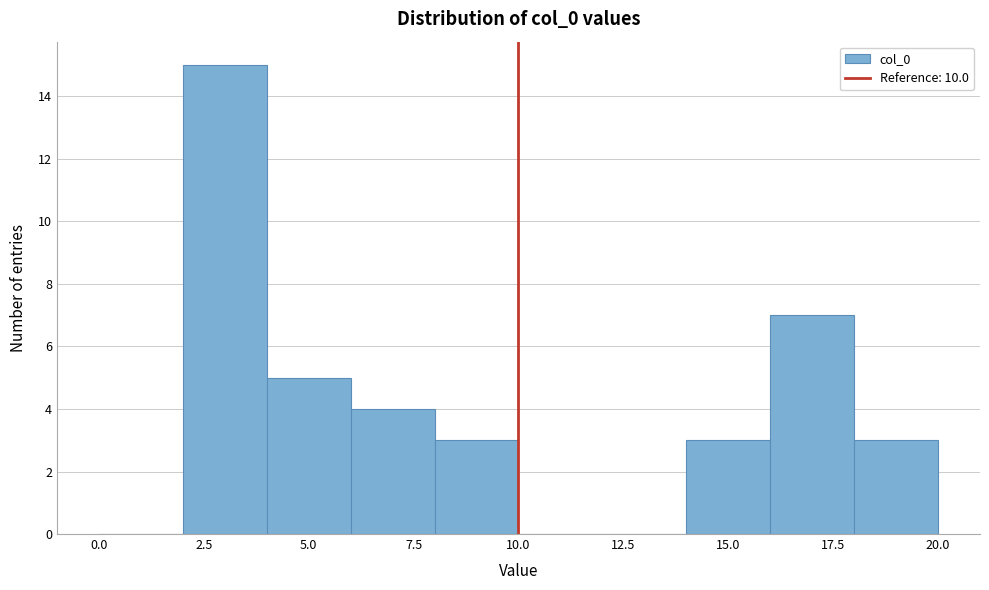

Reading left to right, list every bar in this chart as the range it spans on the x-axis followed by its height. The values are not printed on the chart, so give them approximately, as read against the axis.

0 to 2: 0
2 to 4: 15
4 to 6: 5
6 to 8: 4
8 to 10: 3
10 to 12: 0
12 to 14: 0
14 to 16: 3
16 to 18: 7
18 to 20: 3